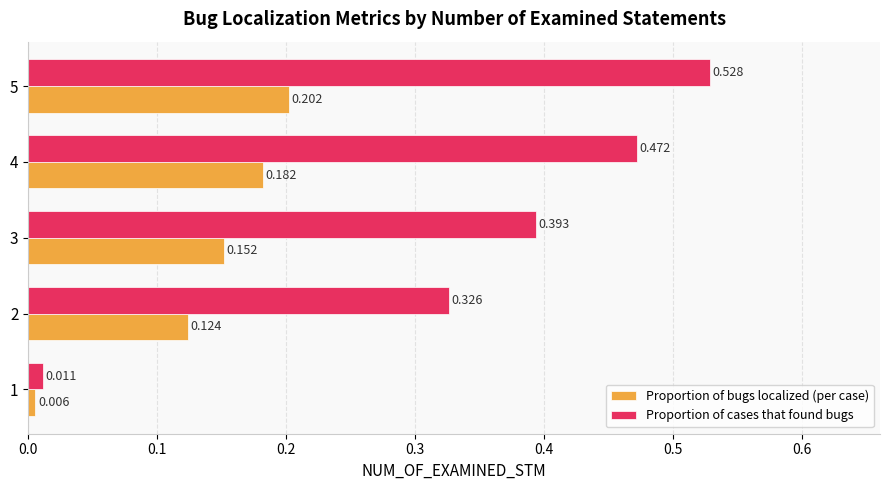

List the labels in order of Proportion of cases that found bugs value, largest first.

5, 4, 3, 2, 1